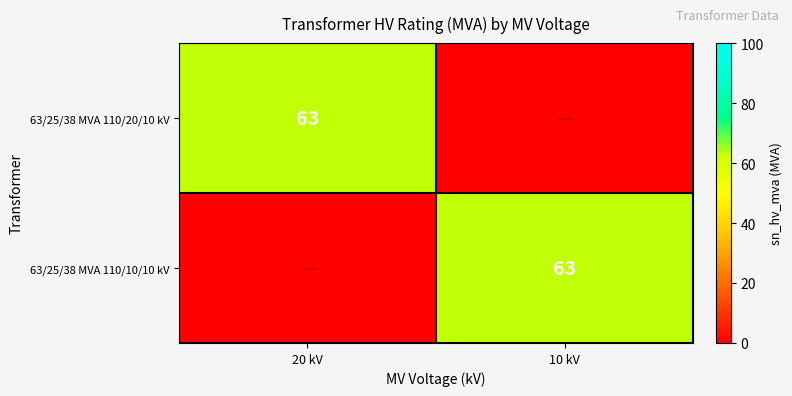

At how many categories does at least one series exceed 39?

2